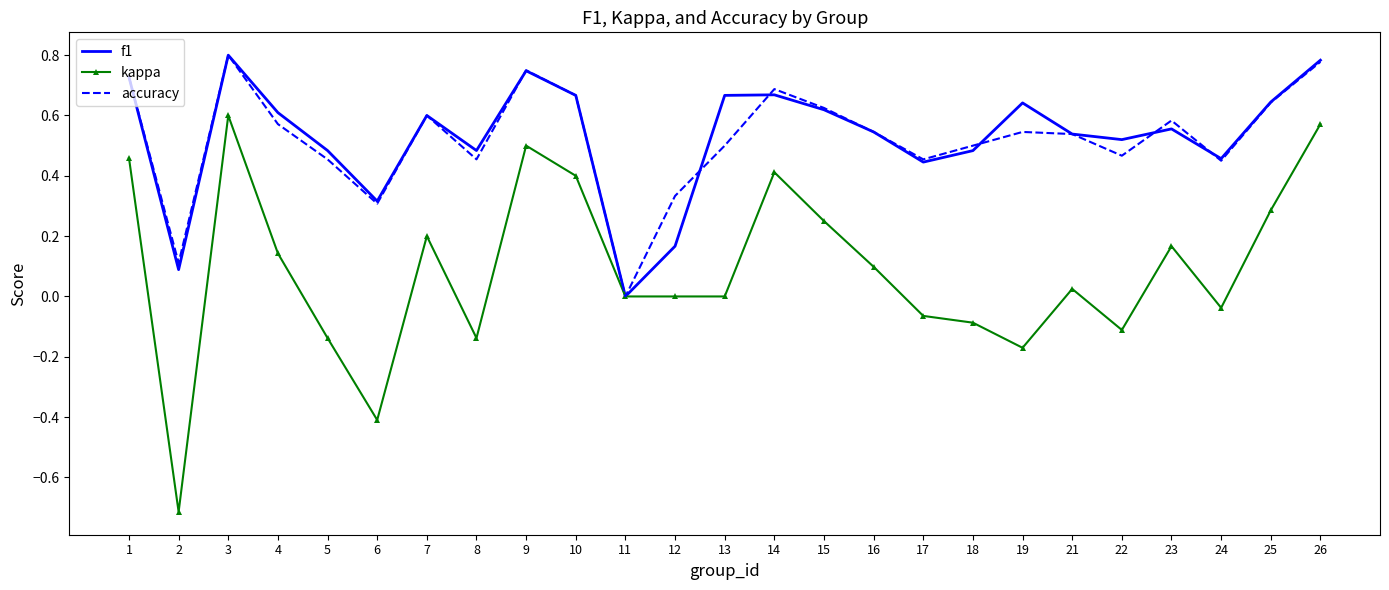

What is the lowest value of the kappa series?

-0.7